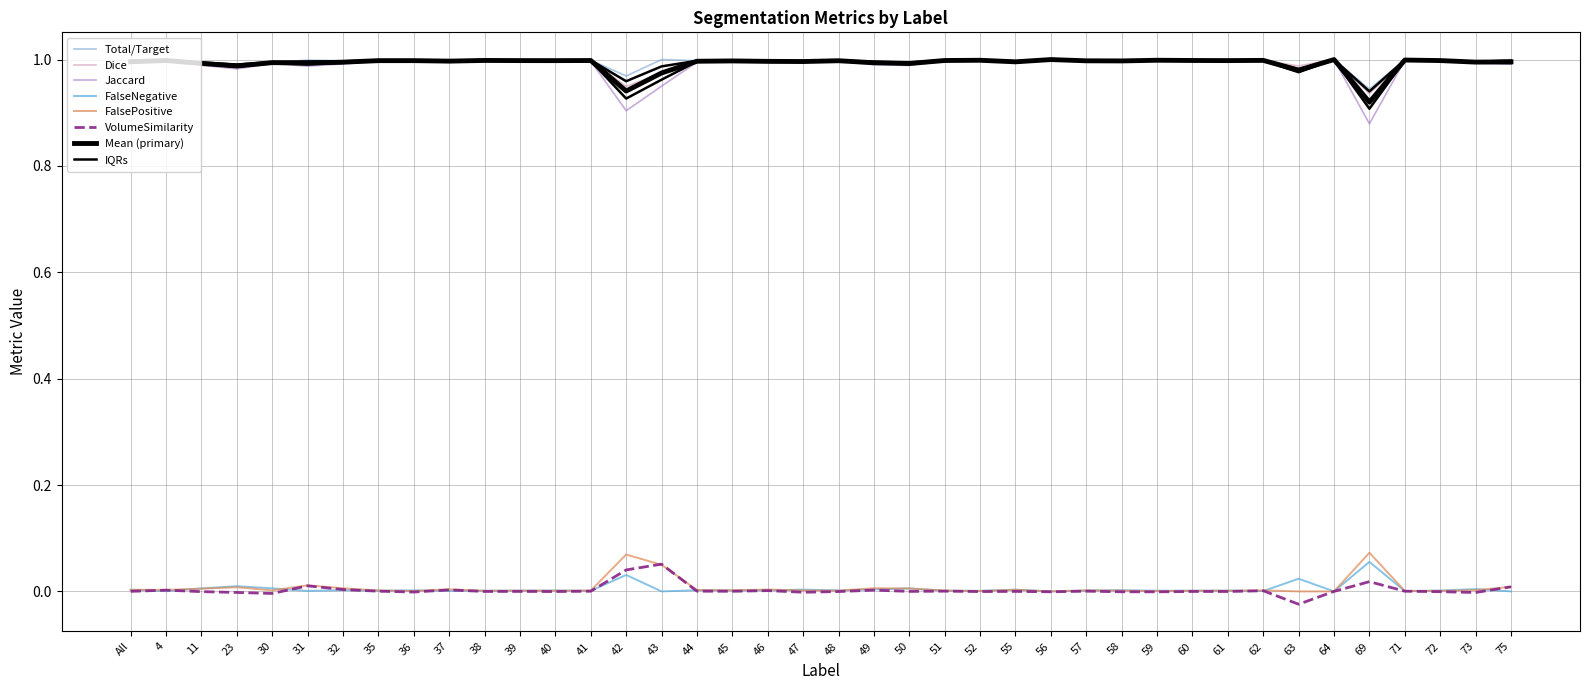

Is the value of FalseNegative at 73 greater than the value of Jaccard at 50?

Yes